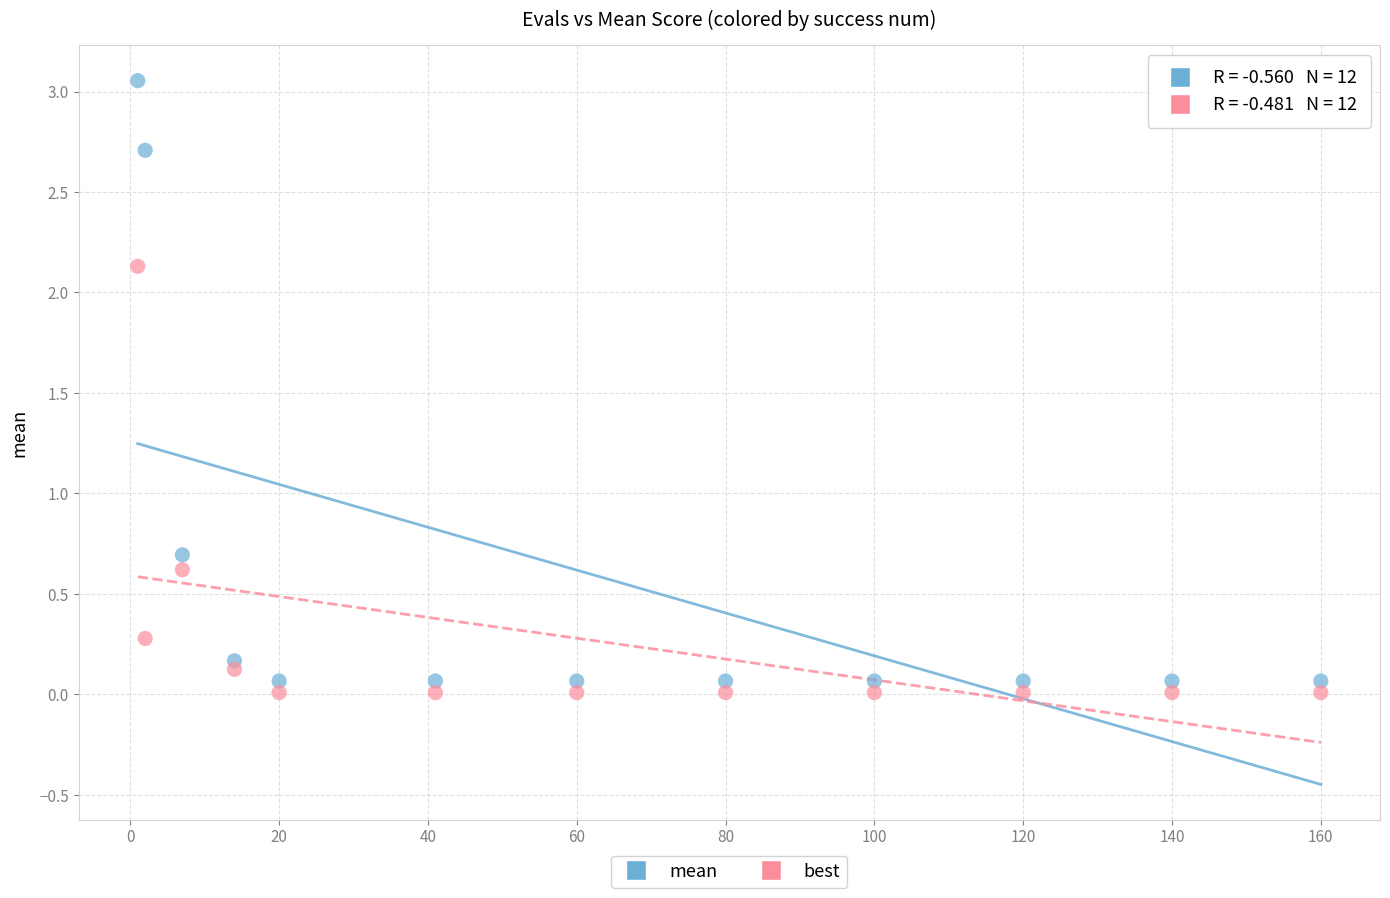

Which series contains the lowest Y value?

best